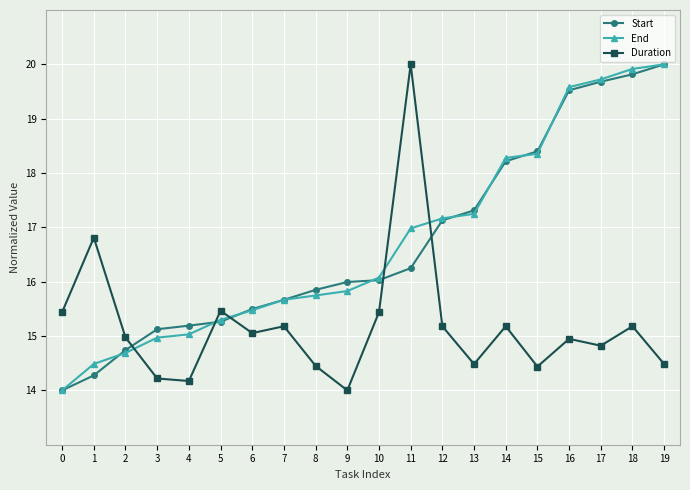

At 11, list the series in order from largest to smallest.

Duration, End, Start